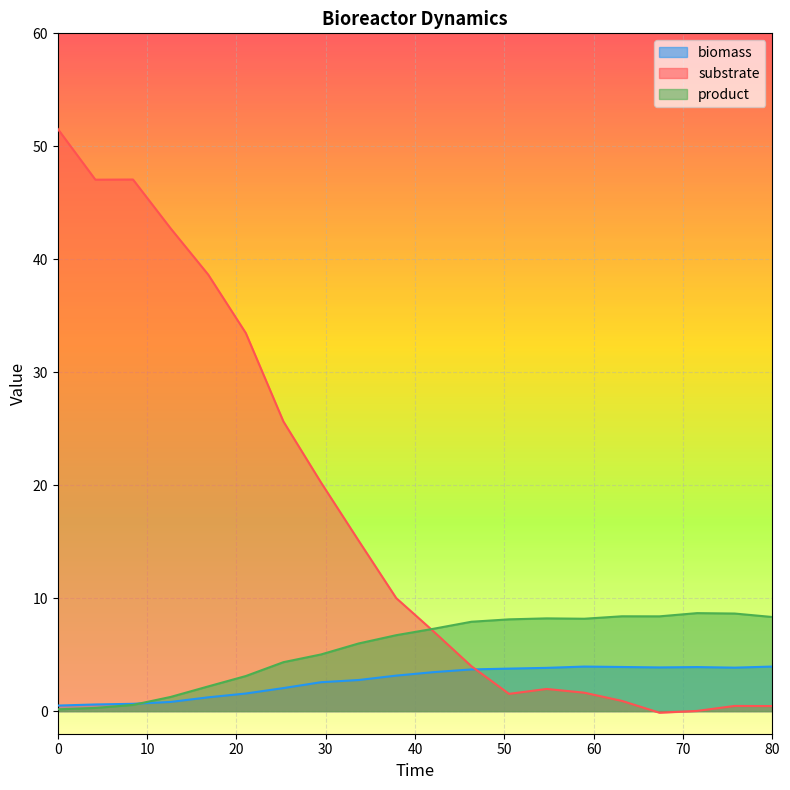

Which series has the largest total across all categories?

substrate